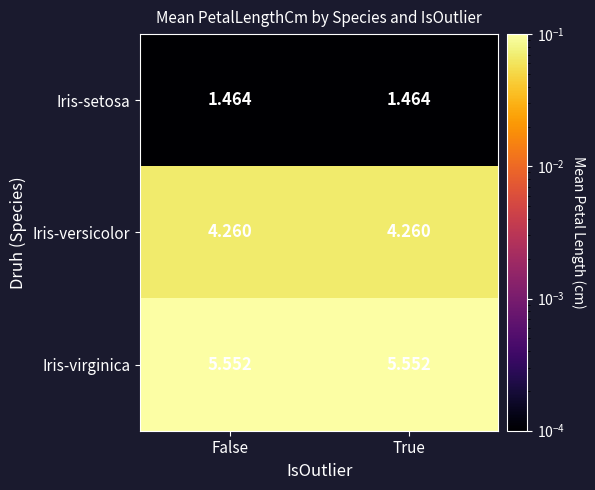

At True, list the series in order from smallest to largest.

Iris-setosa, Iris-versicolor, Iris-virginica